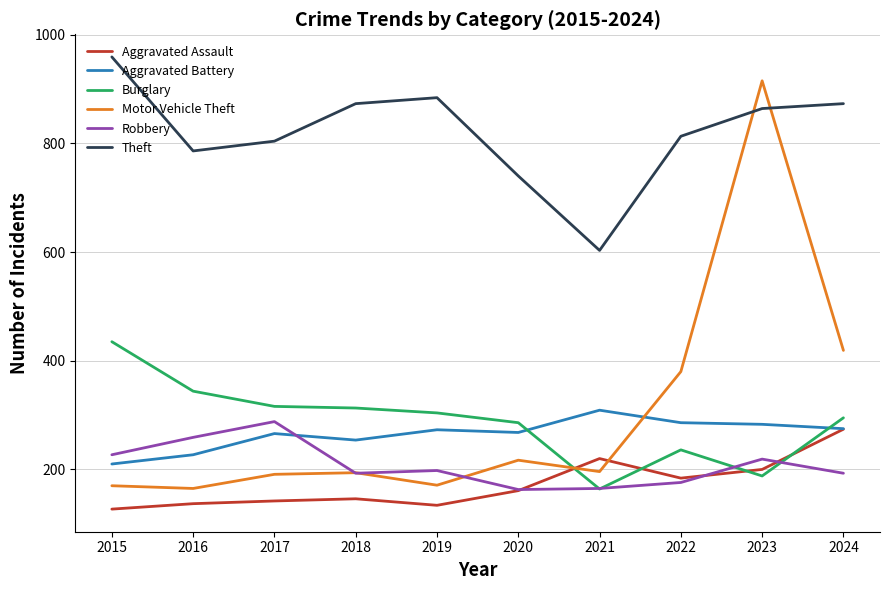

Between which two adjacent categories do Burglary and Motor Vehicle Theft first intersect?

2020 and 2021